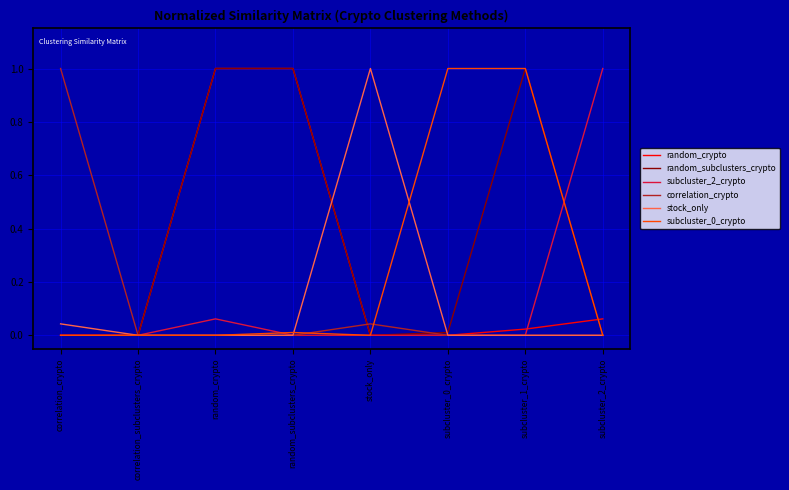

What is the greatest value displayed?

1.0